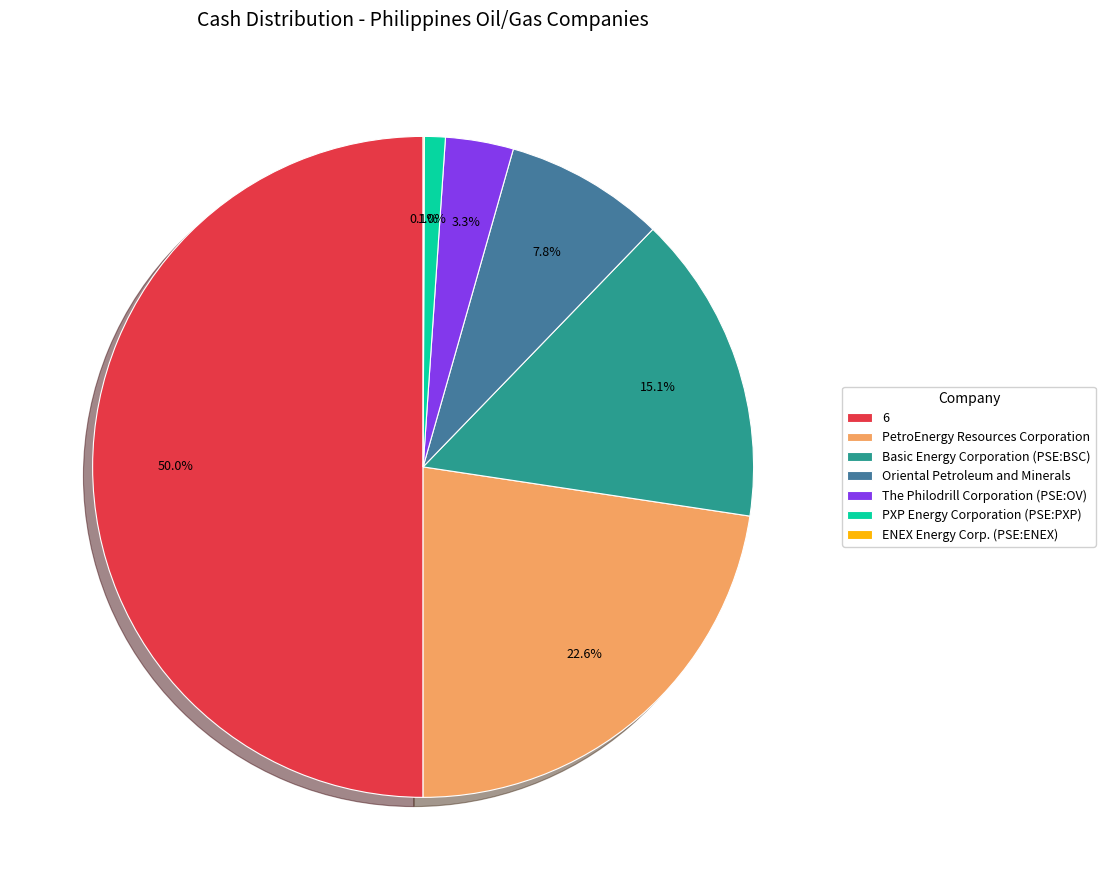

Which category has the biggest portion of the pie?

6